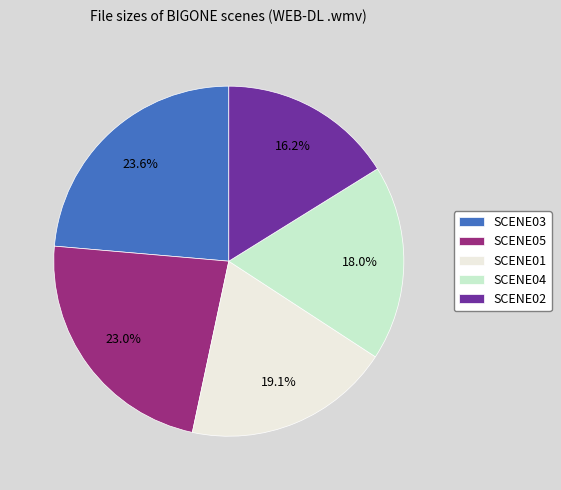

Does SCENE03 account for over 50% of the chart?

No